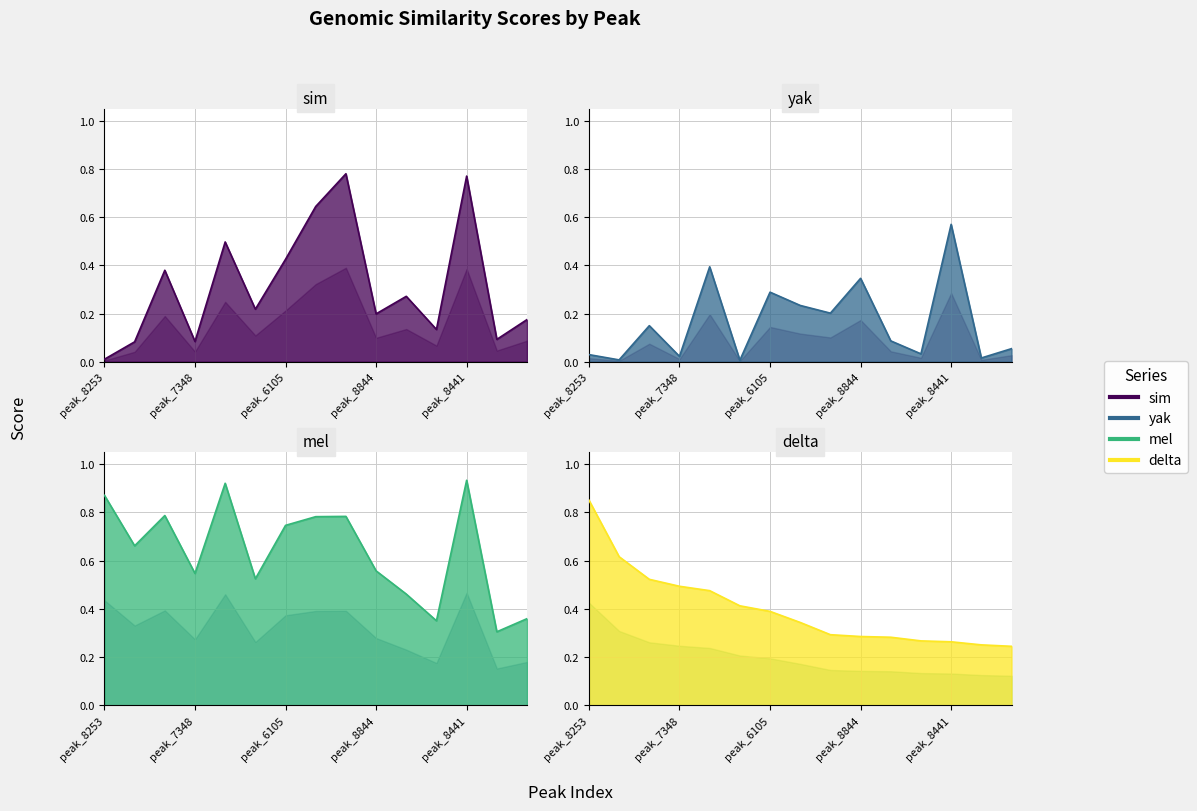

What is the label of the 7th point from the right?

peak_7394